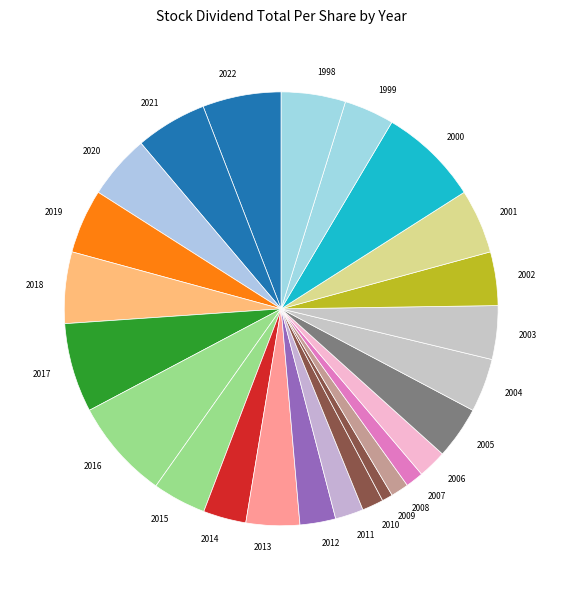

Count the number of slices in the pie.

25